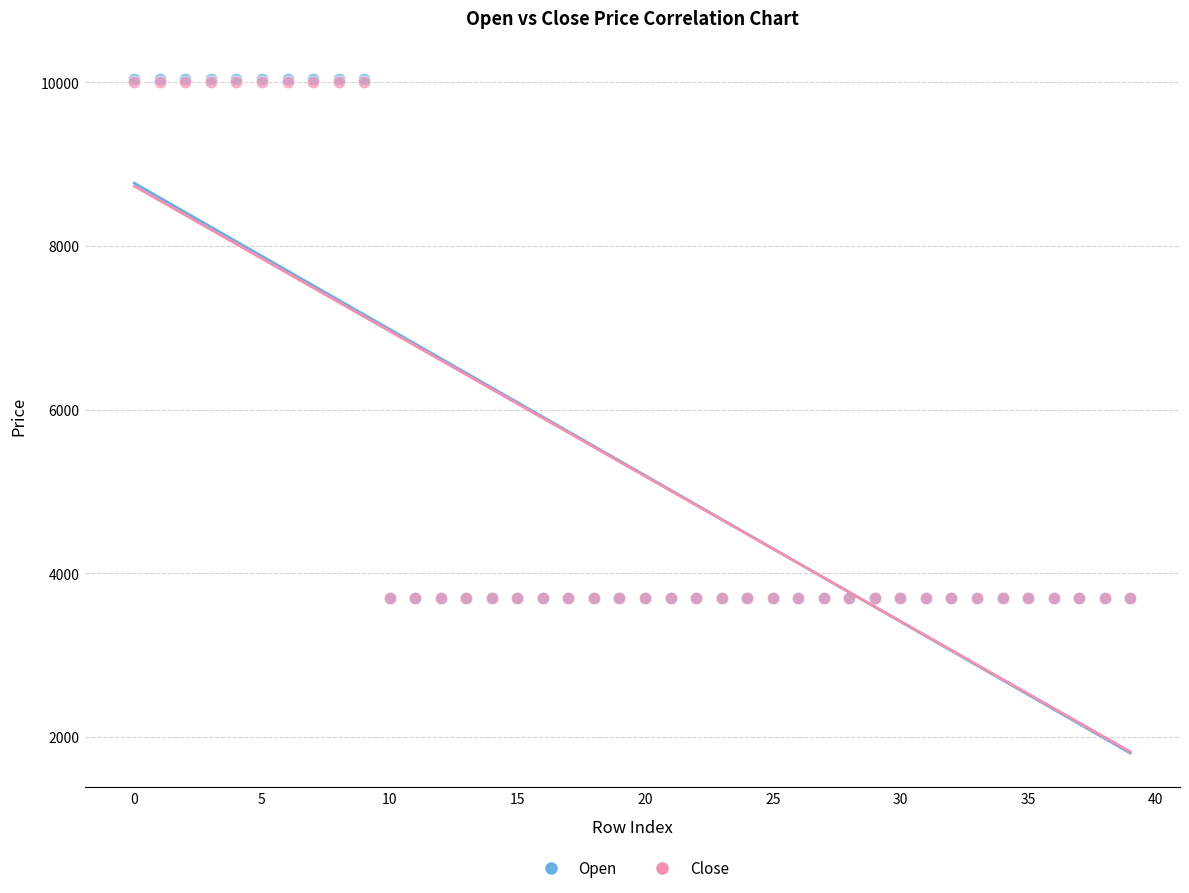

What are all the series names shown in the legend?

Open, Close